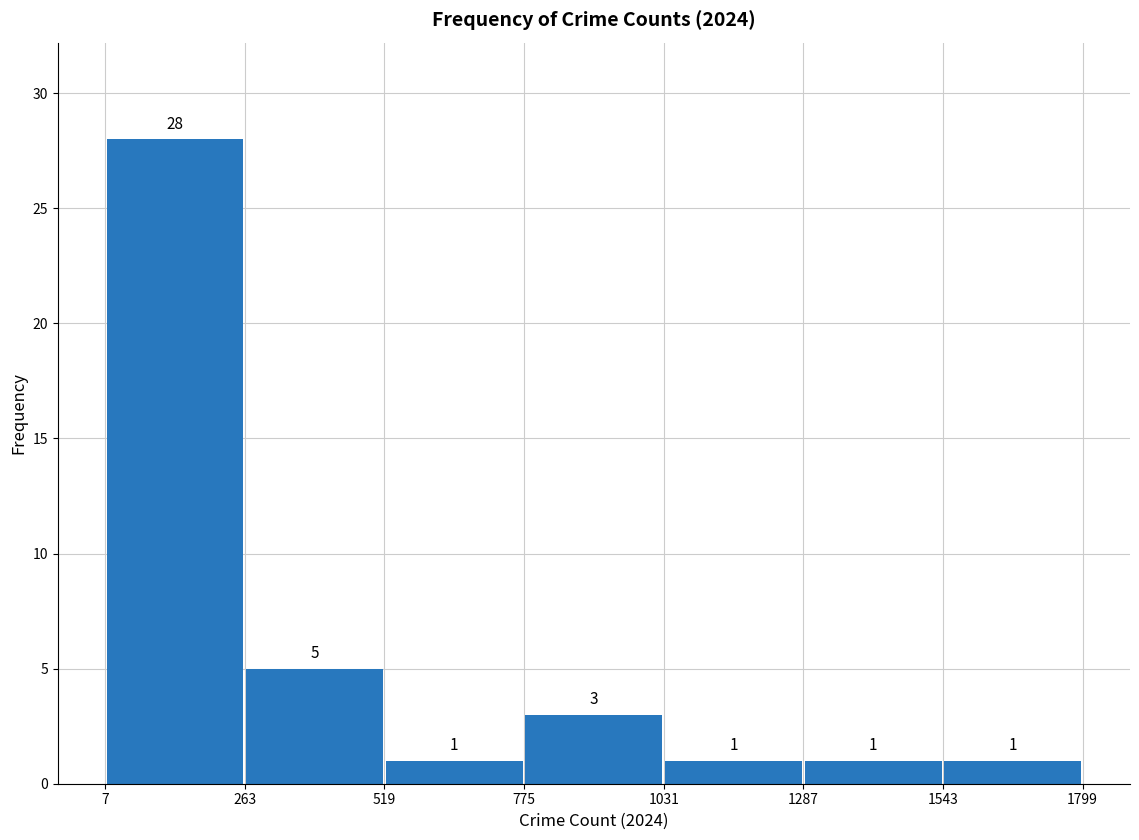

Reading left to right, list every bar in this chart as the range it spans on the x-axis followed by its height.

7 to 263: 28
263 to 519: 5
519 to 775: 1
775 to 1031: 3
1031 to 1287: 1
1287 to 1543: 1
1543 to 1799: 1